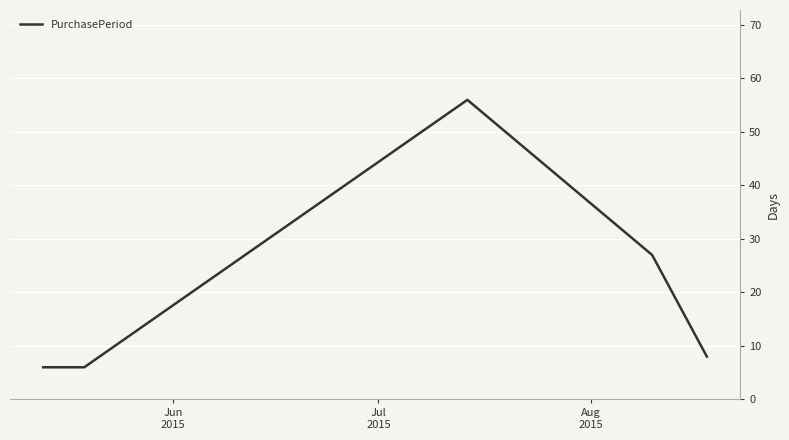

What is the sum of all values?

103